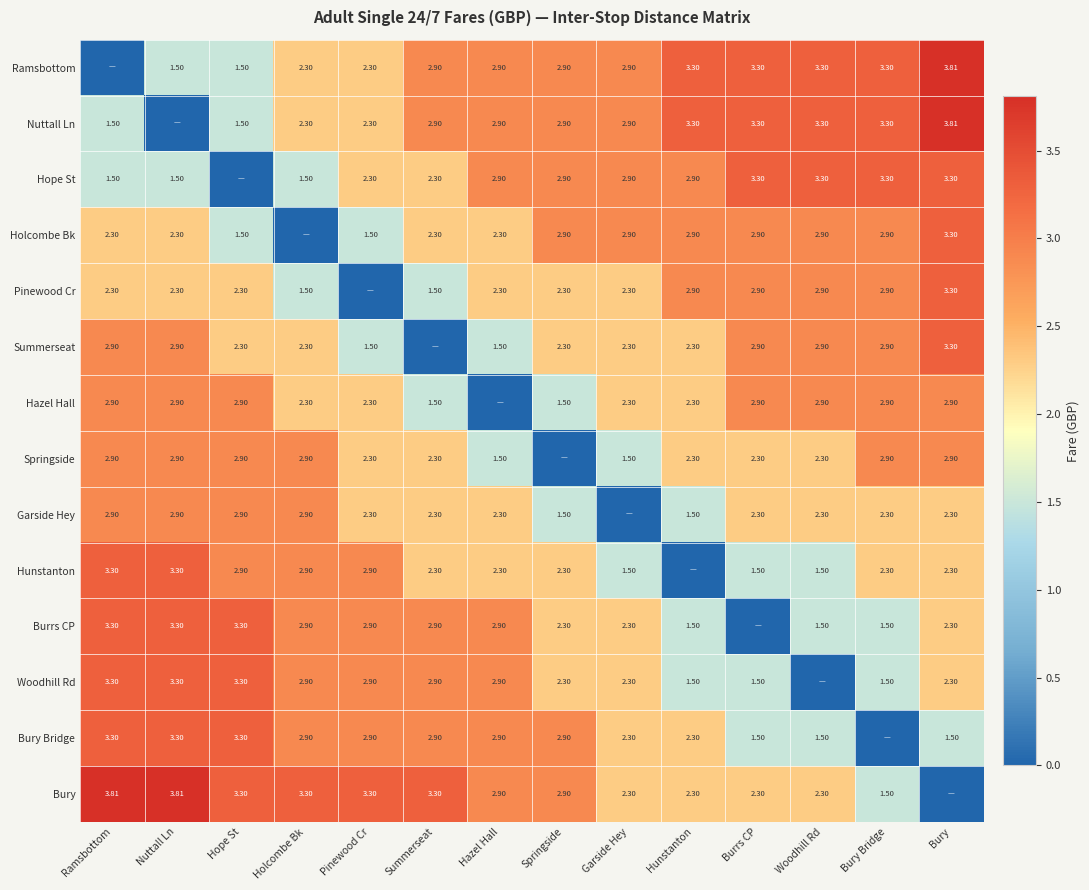

Is the value of Hazel Hall at Nuttall Ln greater than the value of Burrs CP at Springside?

Yes